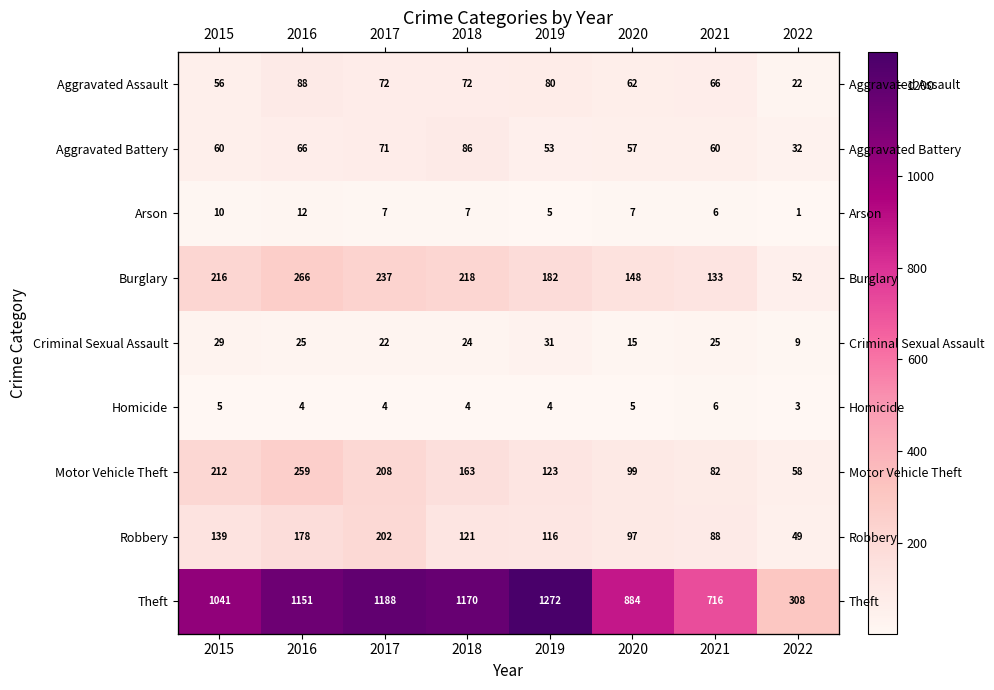

At which label does Burglary reach its minimum?

2022